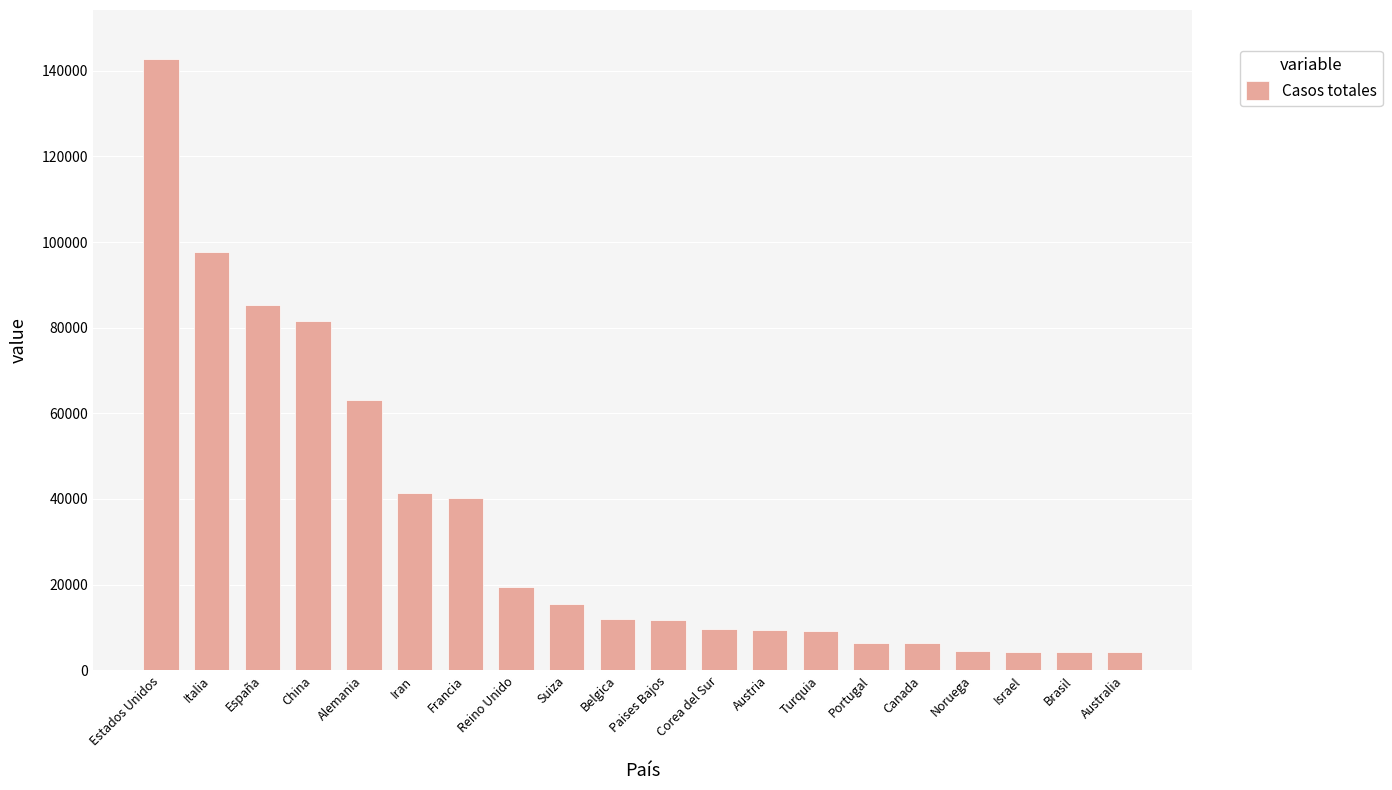

What position from the left is Canada?

16